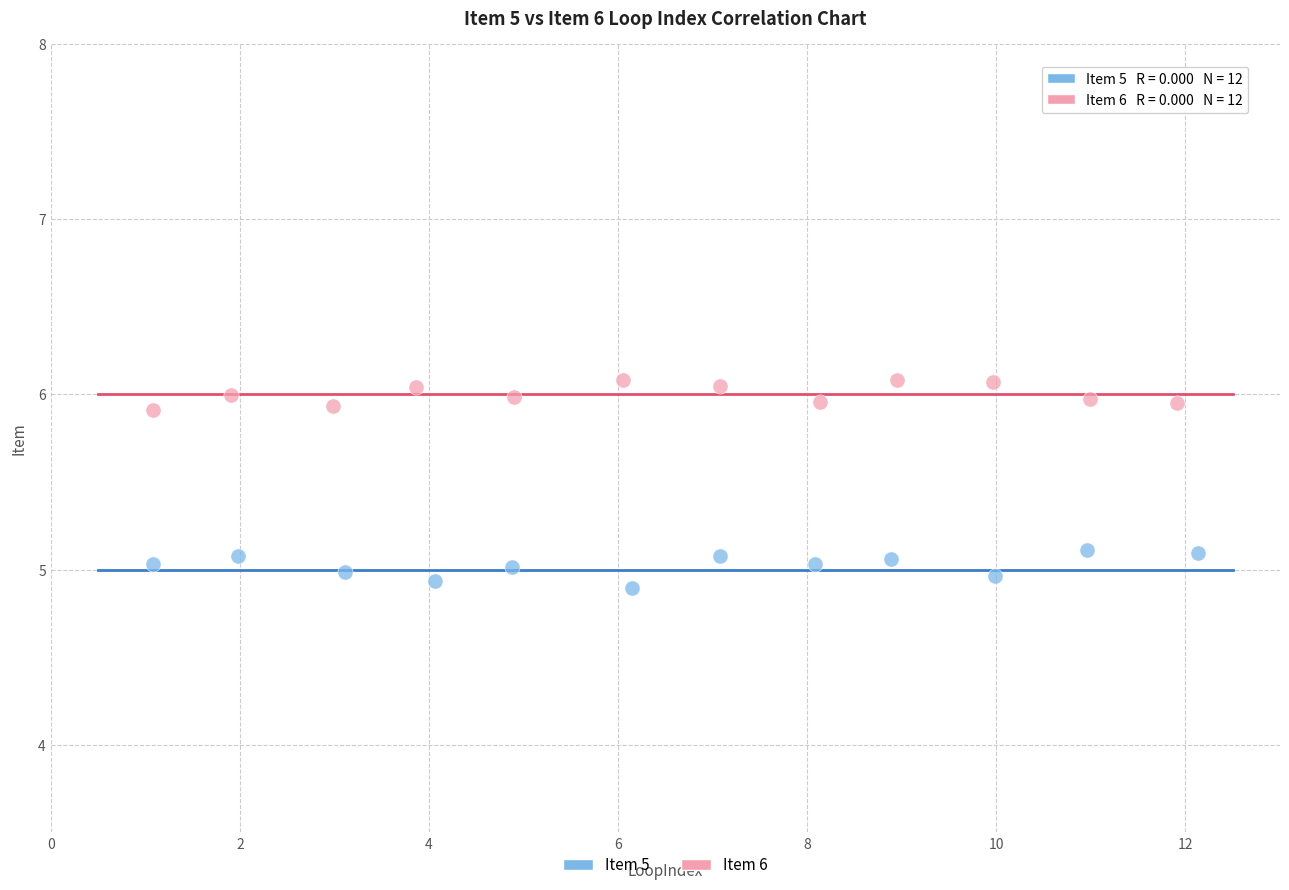

What are all the series names shown in the legend?

Item 5, Item 6